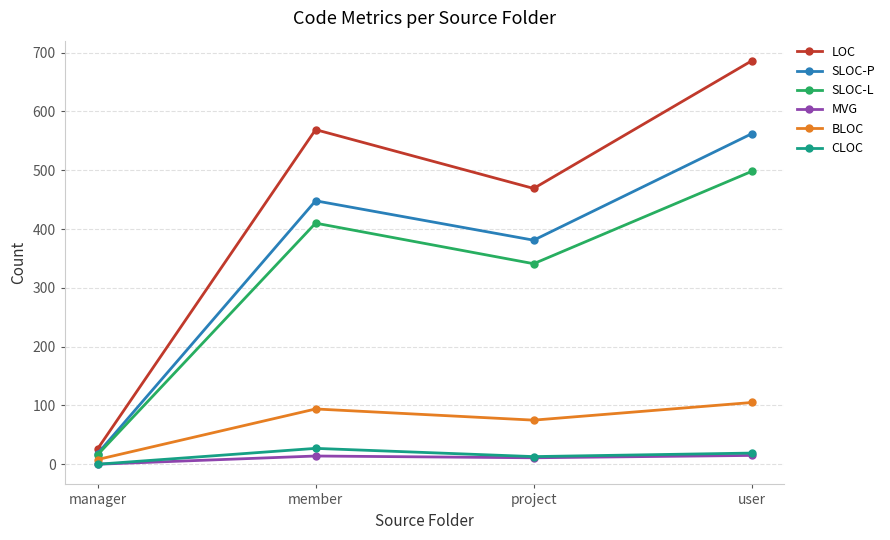

True or false: BLOC and LOC intersect in this chart.

False